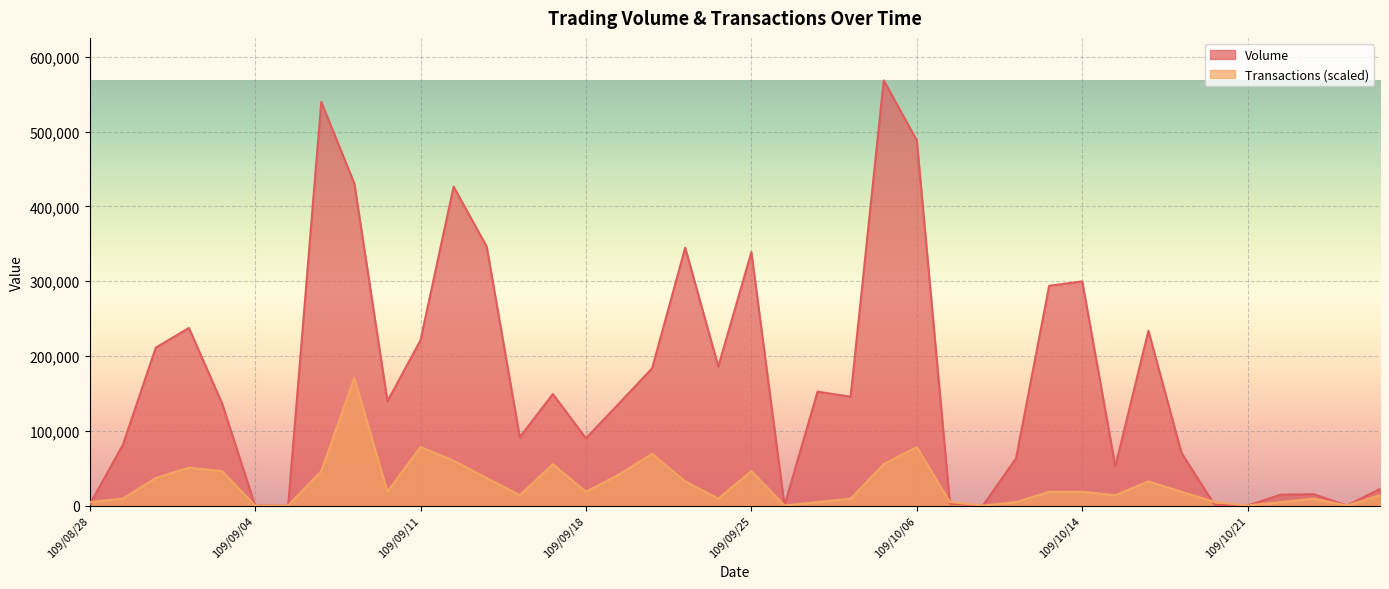

List the series in order of their overall mean, highest first.

Volume, Transactions (scaled)